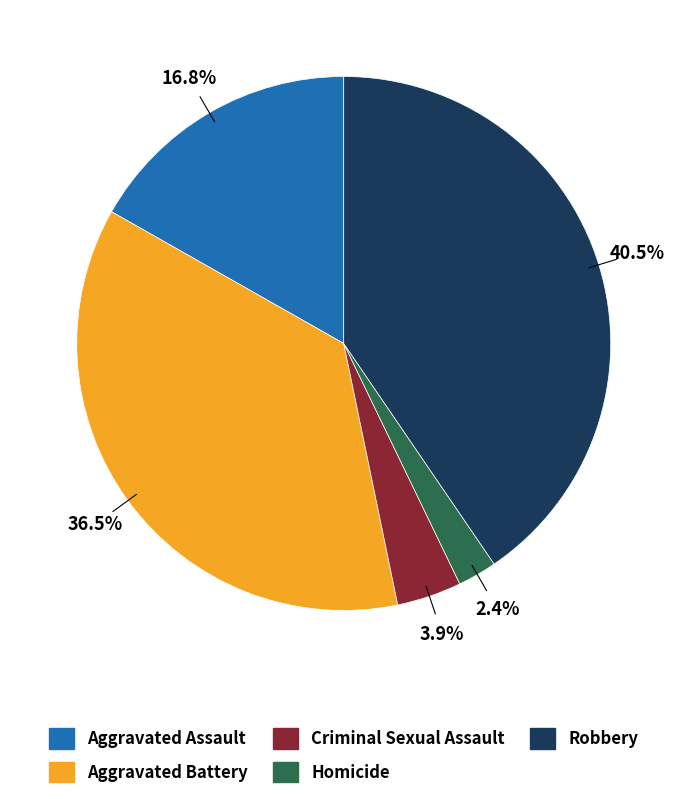

Does Criminal Sexual Assault represent more than half of the total?

No